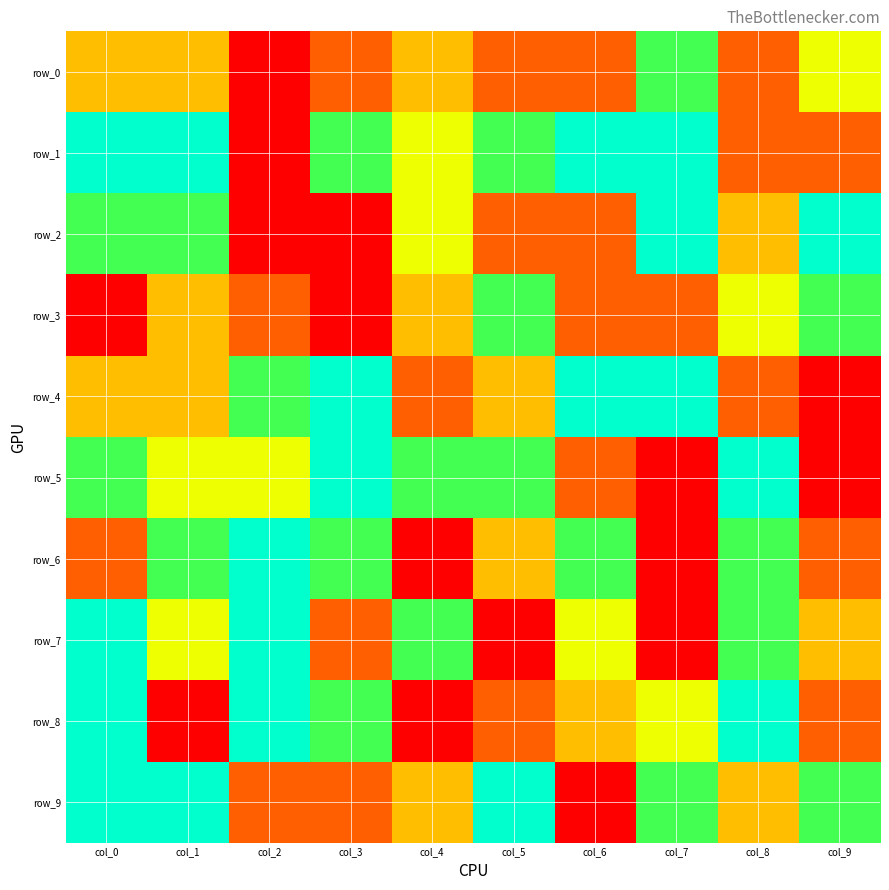

Is it true that row_6 equals 6 at col_1?

False